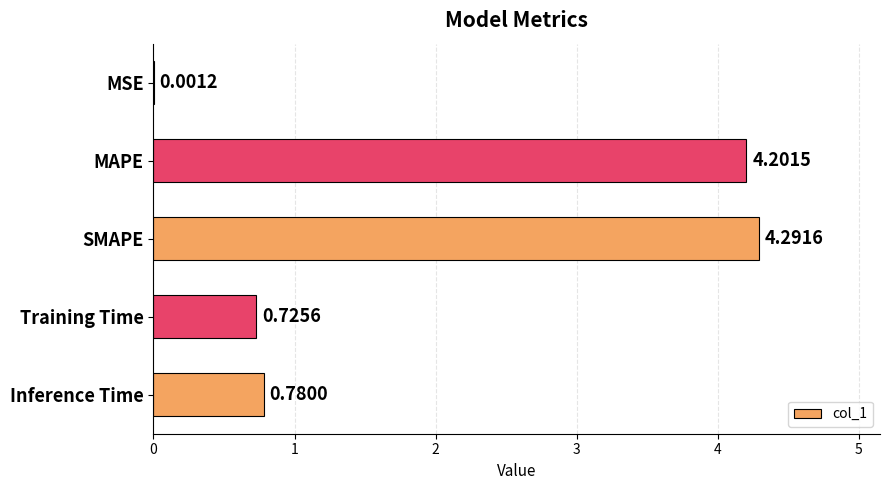

What is the sum of all values?

10.0